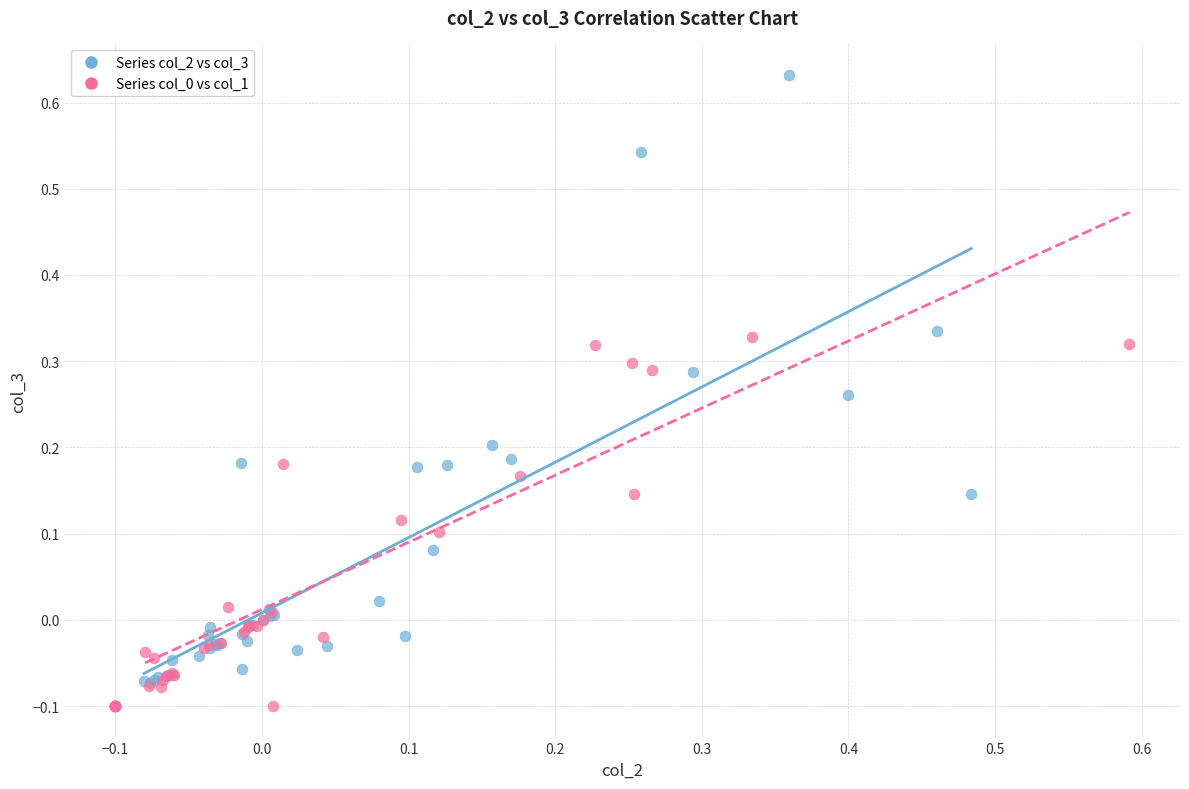

Which series contains the highest Y value?

Series col_2 vs col_3